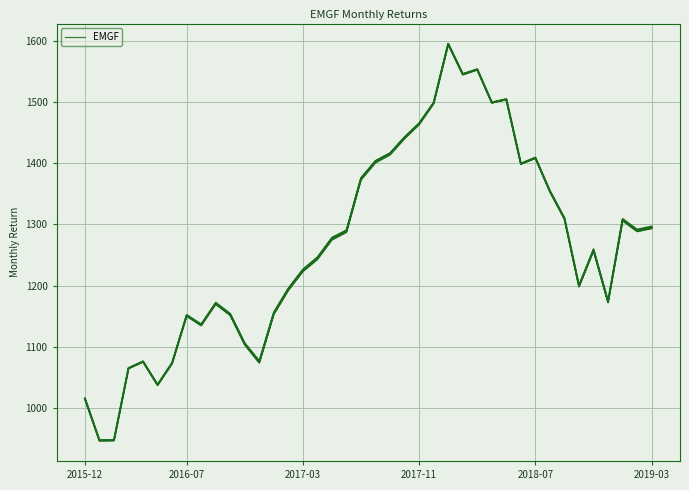

What is the maximum value shown in the chart?

1594.0